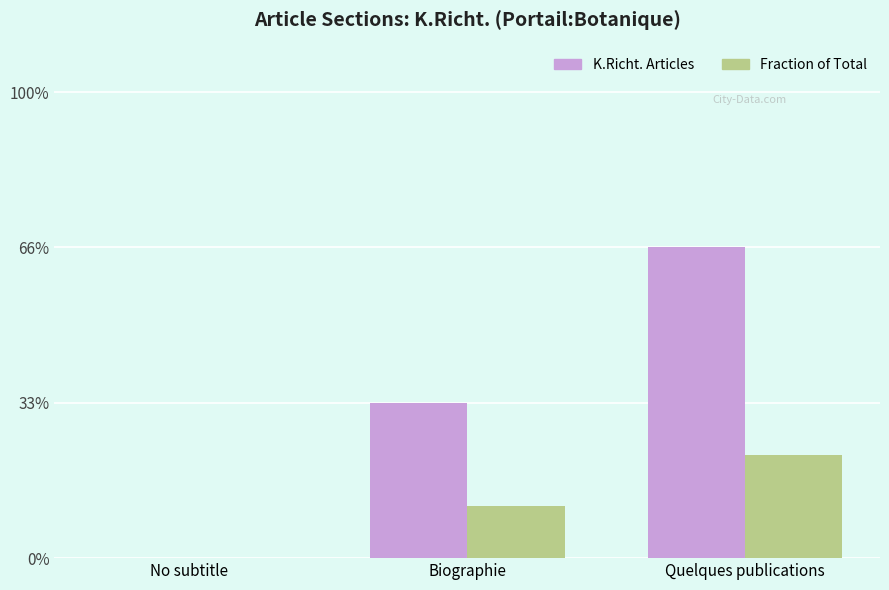

Are the bars horizontal?

No